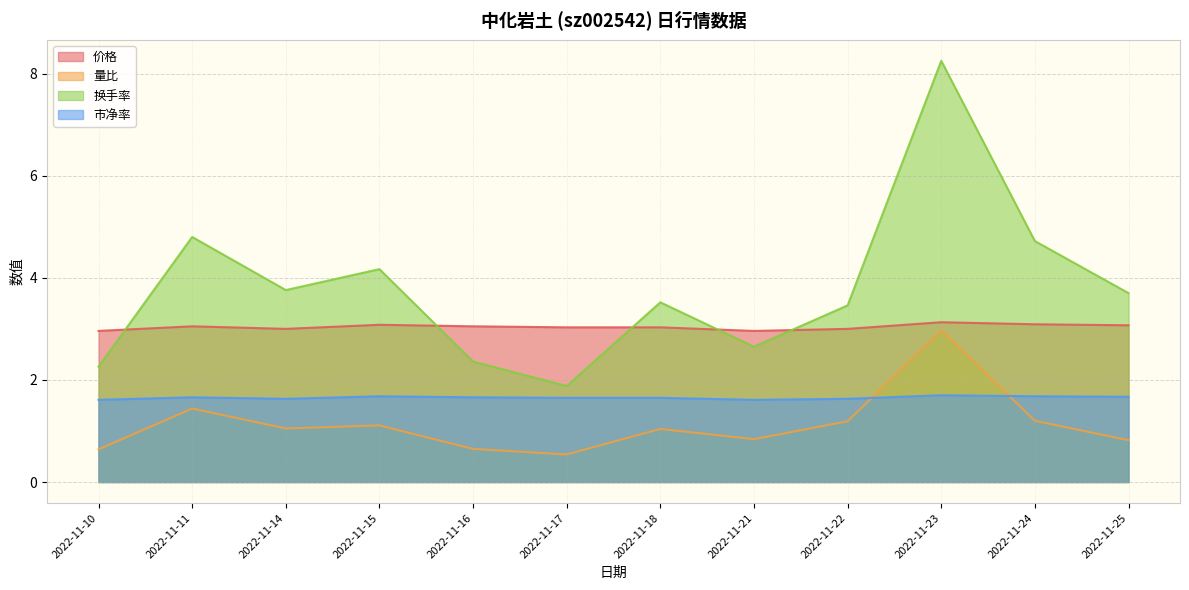

True or false: 市净率 and 价格 intersect in this chart.

False